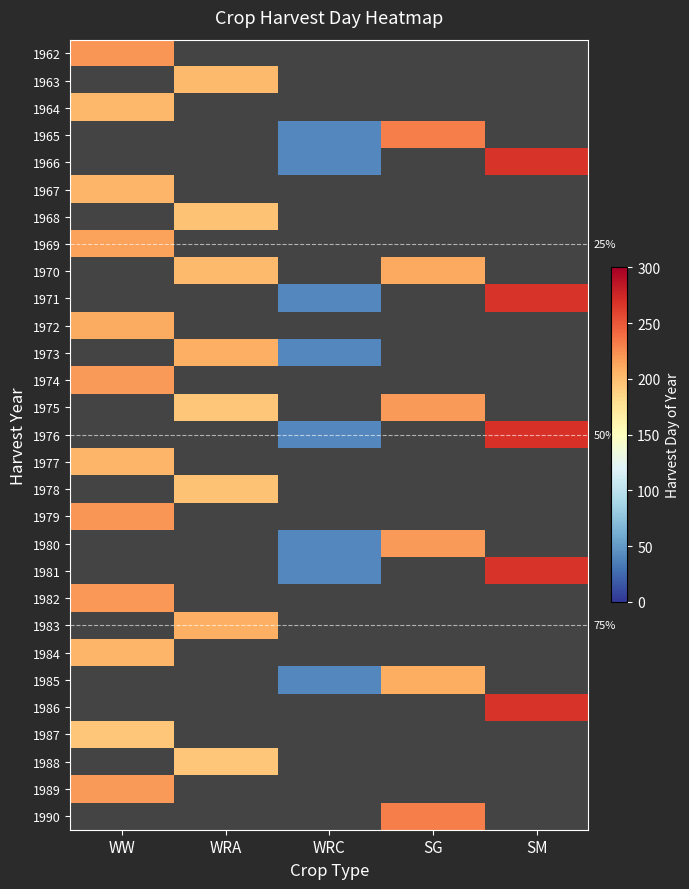

List the series in order of their peak value, highest first.

1962, 1963, 1964, 1965, 1966, 1967, 1968, 1969, 1970, 1971, 1972, 1973, 1974, 1975, 1976, 1977, 1978, 1979, 1980, 1981, 1982, 1983, 1984, 1985, 1986, 1987, 1988, 1989, 1990